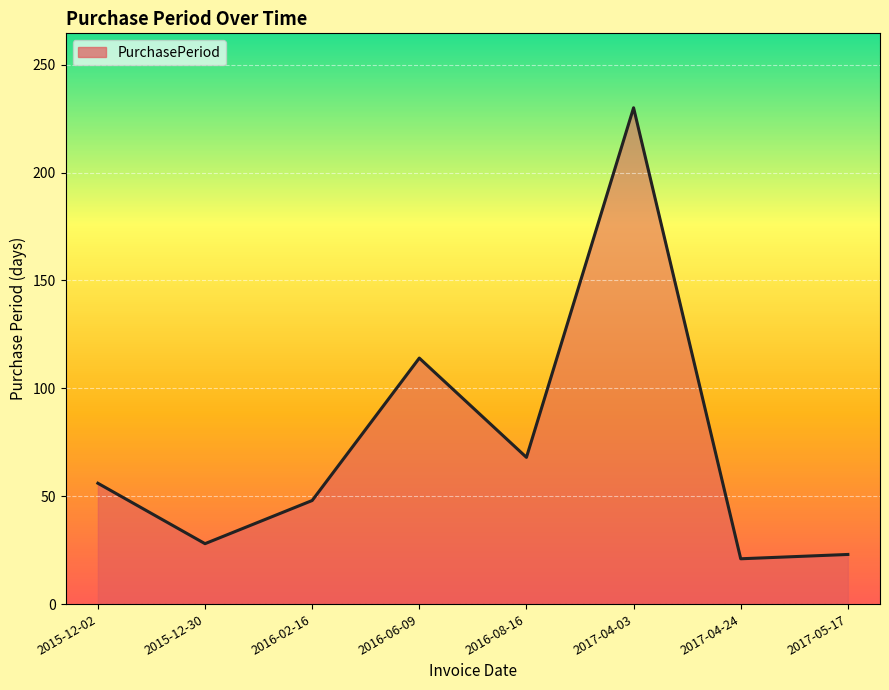

What is the change in value from 2015-12-02 to 2016-06-09?

+58